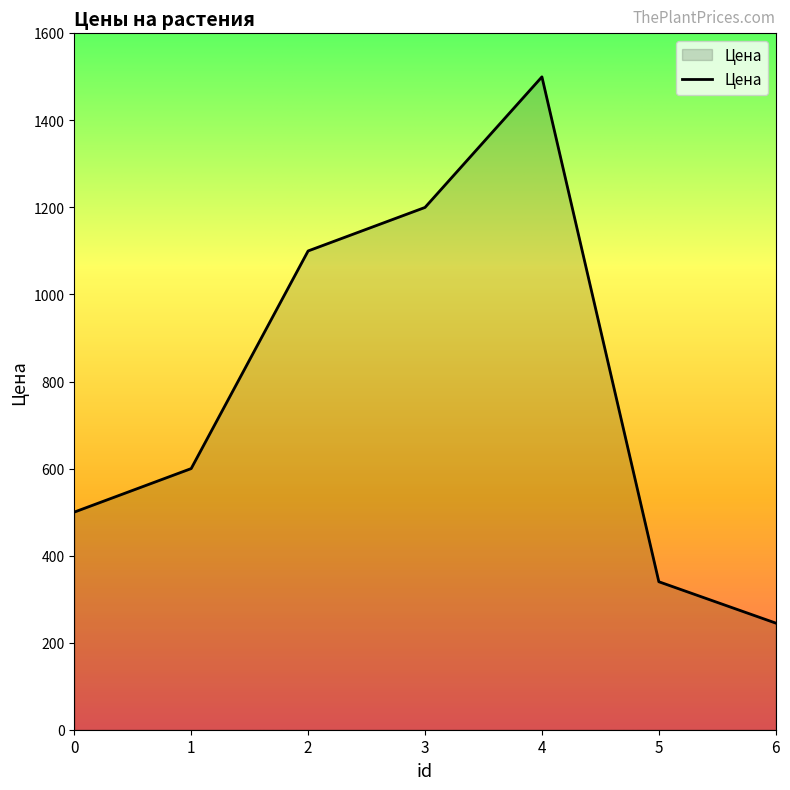

Rank the categories by value from highest to lowest.

4, 3, 2, 1, 0, 5, 6